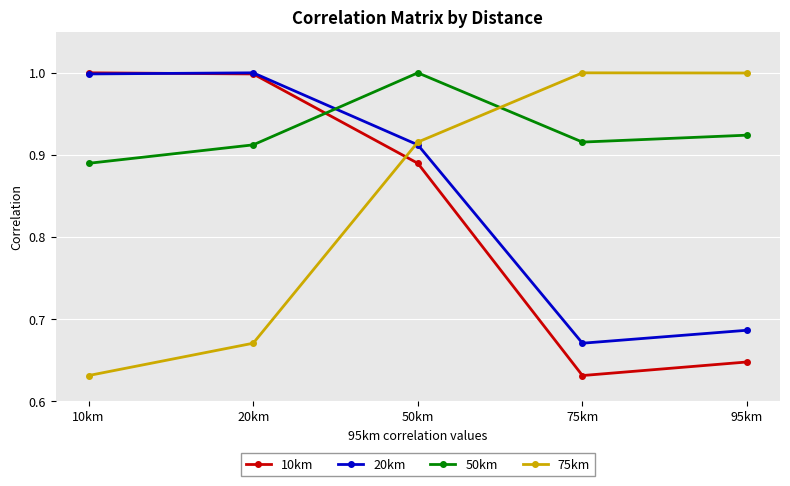

What is the difference between the highest and lowest values at 10km?

0.4